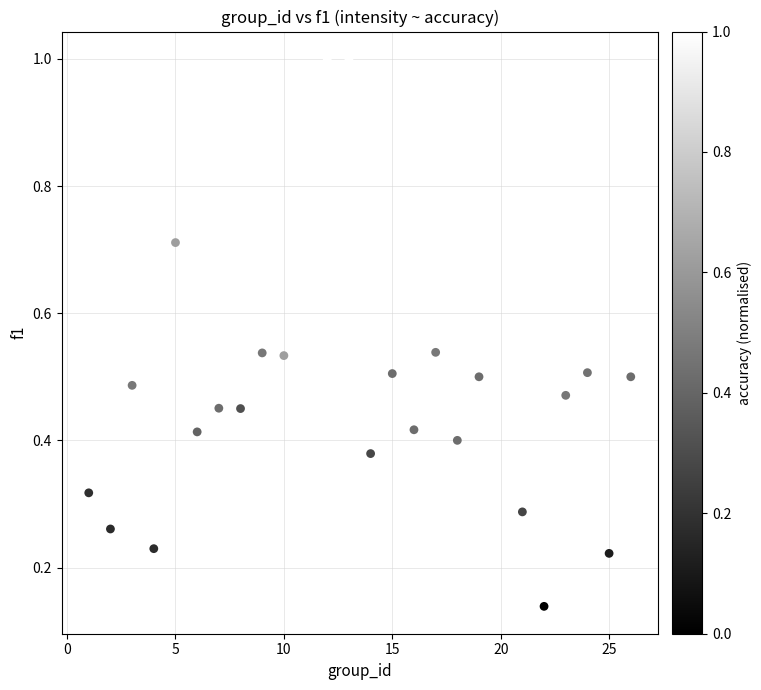

What is the range of X values (max minus min)?

25.0